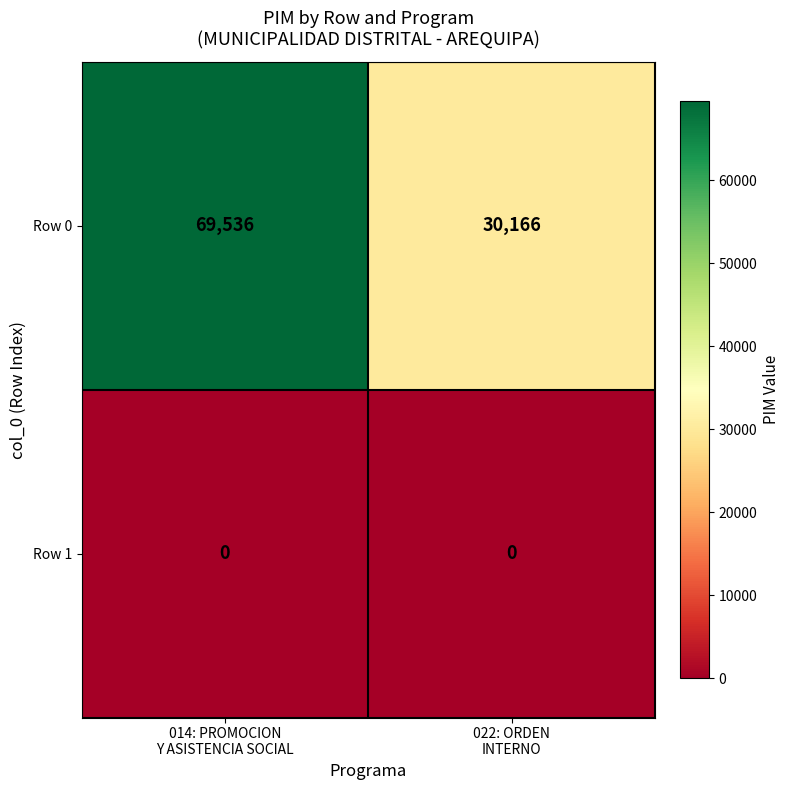

Which series has the largest total across all categories?

Row 0